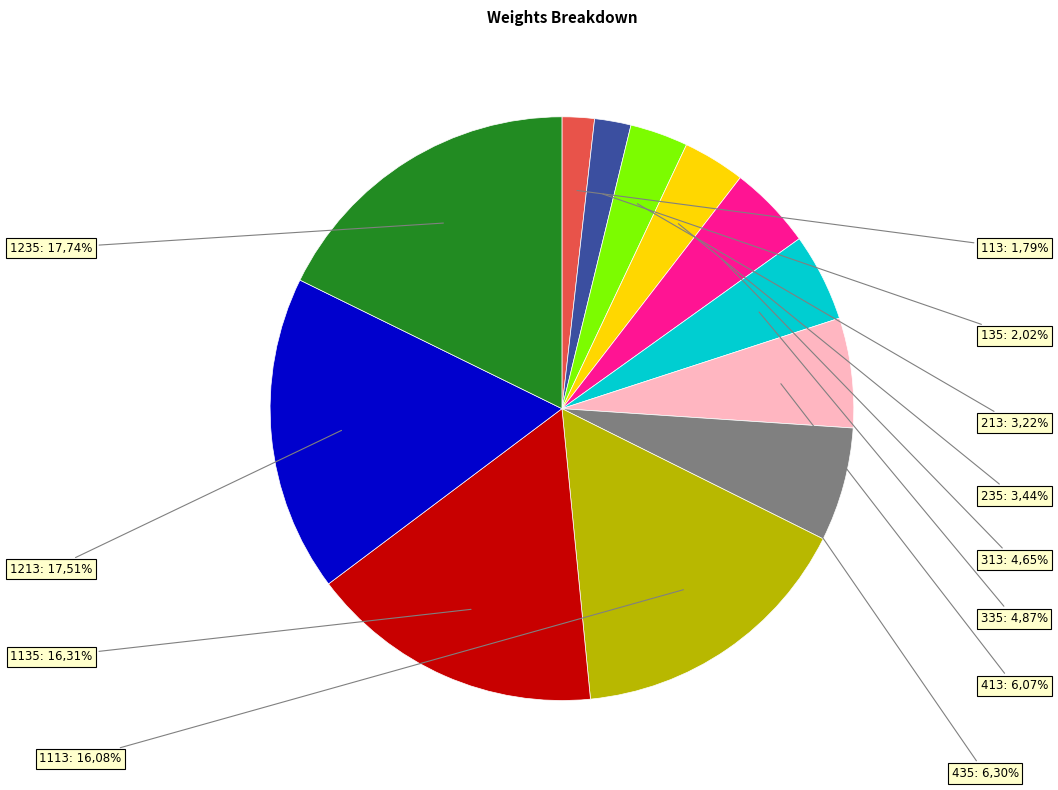

To the nearest percent, what percentage of the pie is 213?

3%